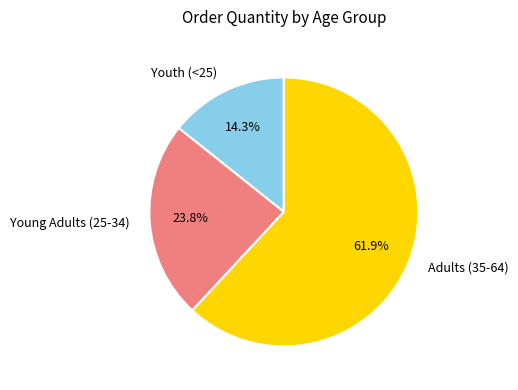

The Youth (<25) slice represents 14% of the pie. True or false?

True